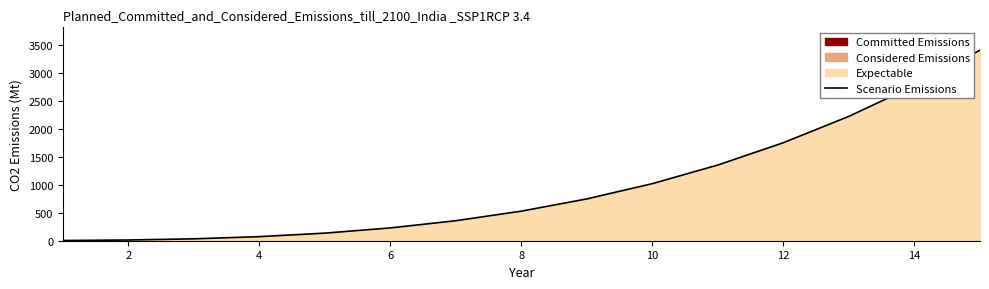

What is the sum of the values at 12 and 14?

4526